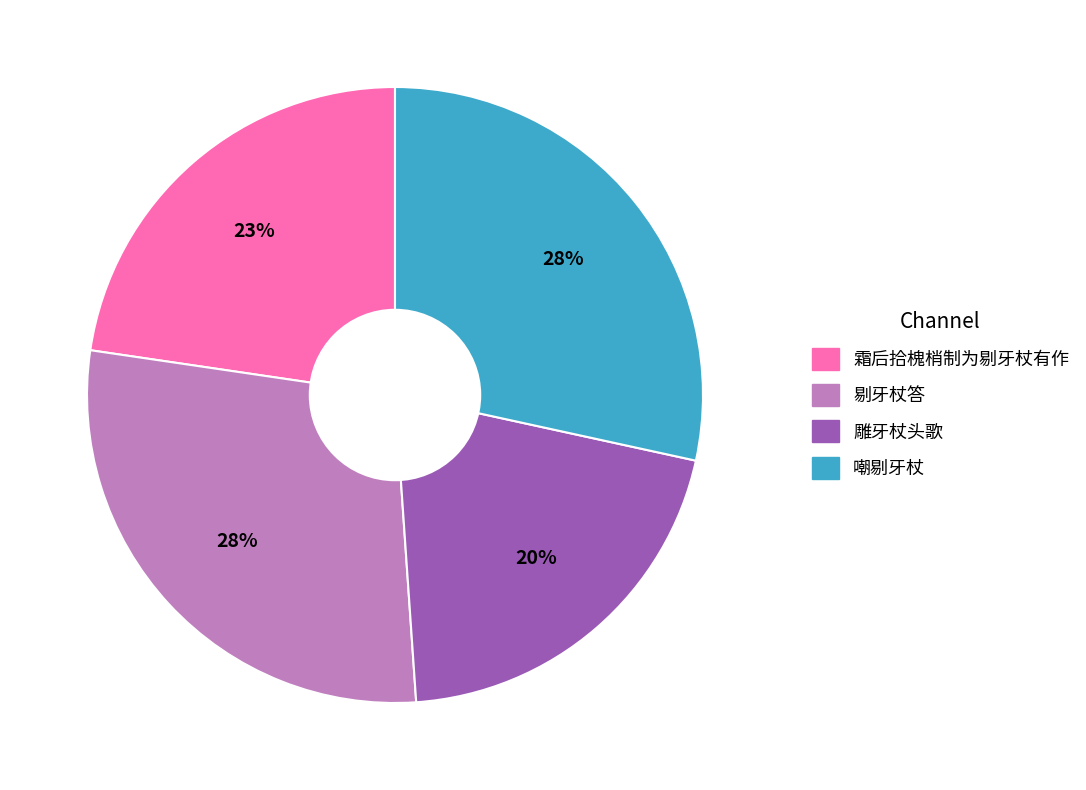

Is there a majority slice in this chart?

No